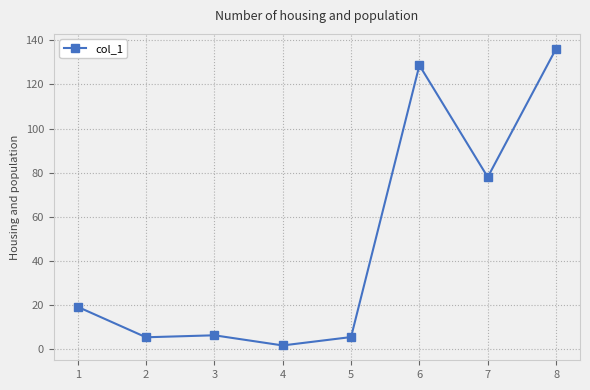

What is the value of the 3rd point from the left?

6.3